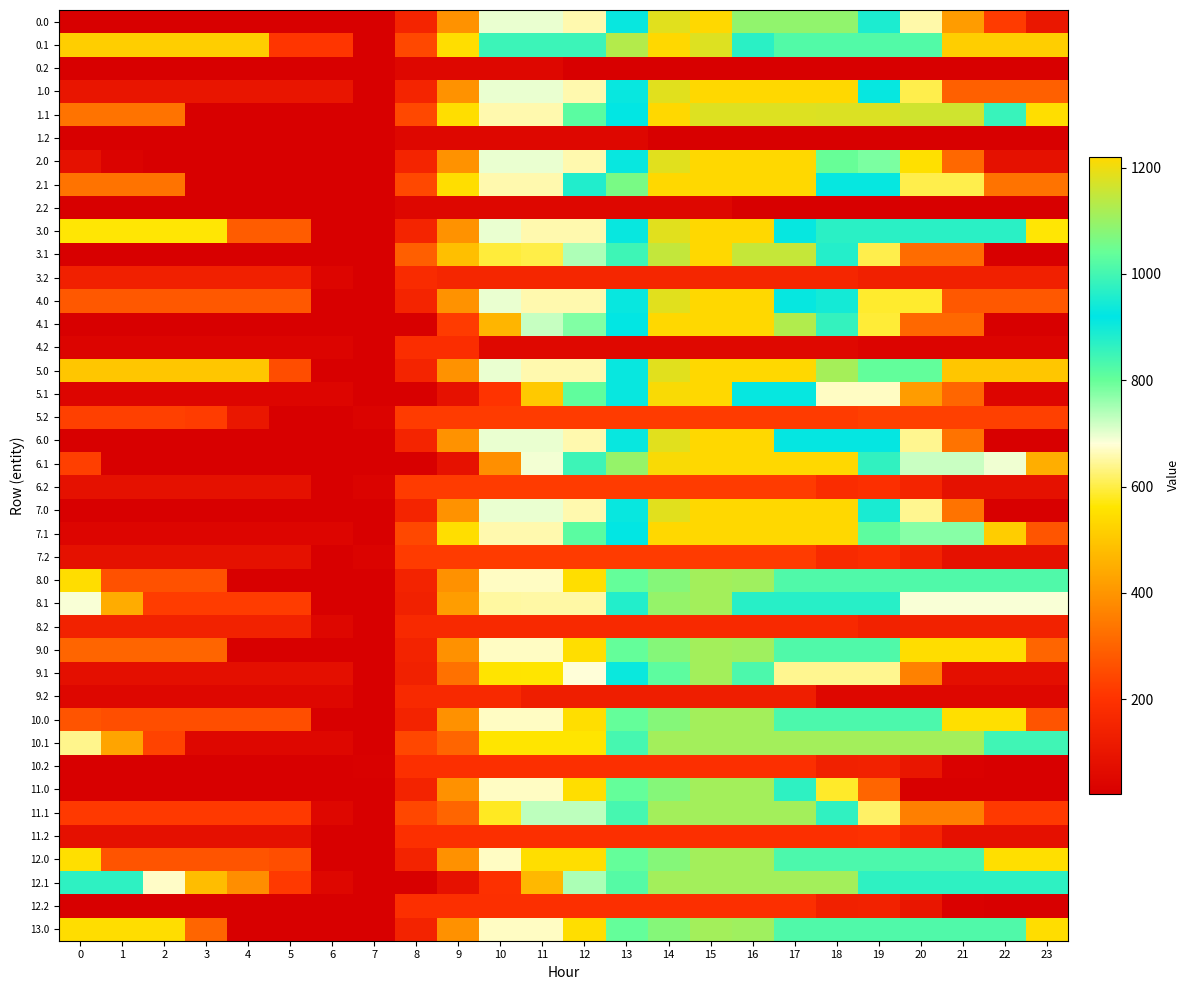

At how many categories does at least one series exceed 100?

23